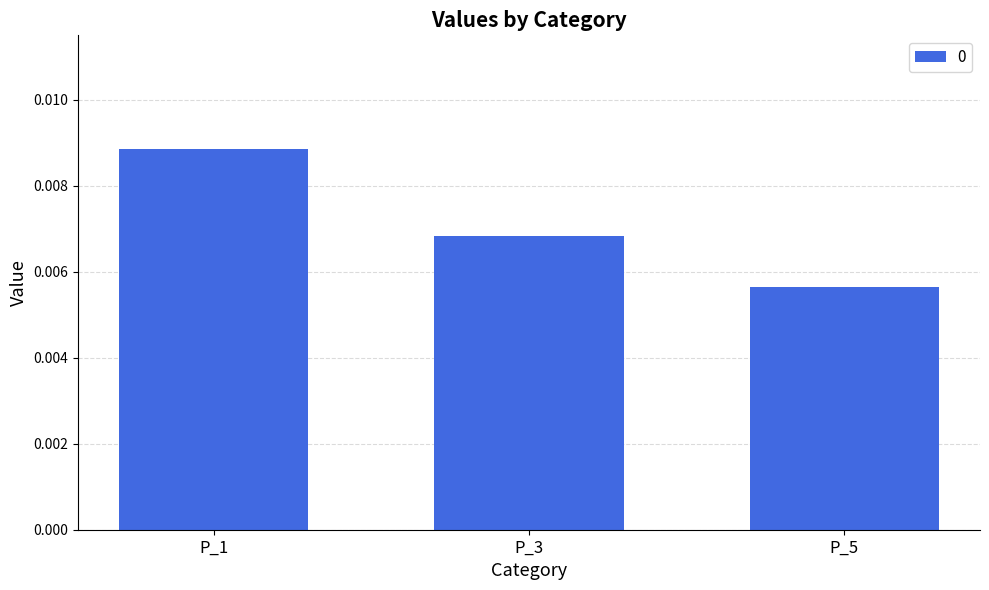

How many categories are shown in the chart?

3